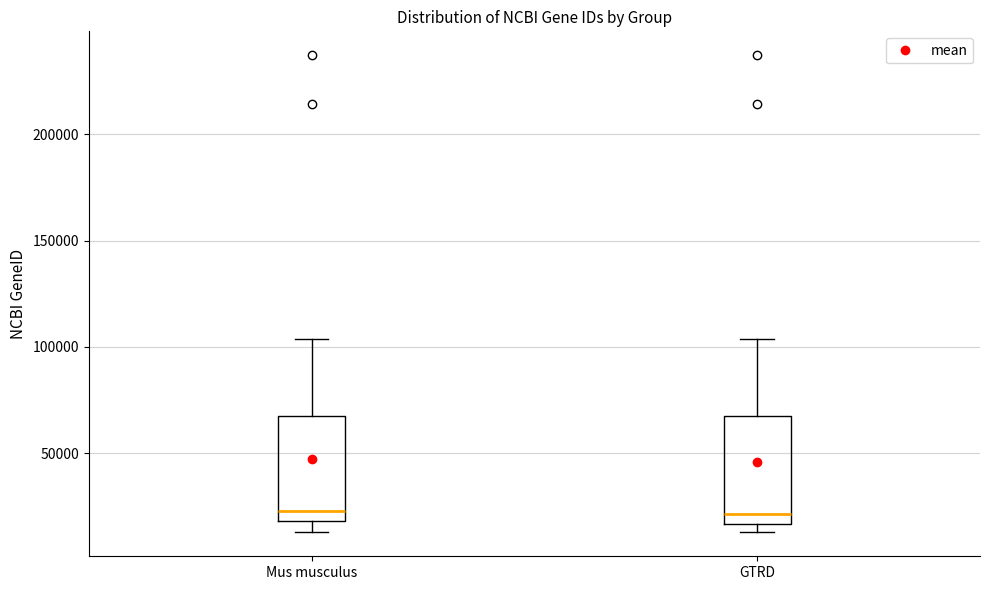

Where does the lower whisker of the box for Mus musculus end on the y-axis? The values are not printed on the chart, so give them approximately, as read against the axis.

15000